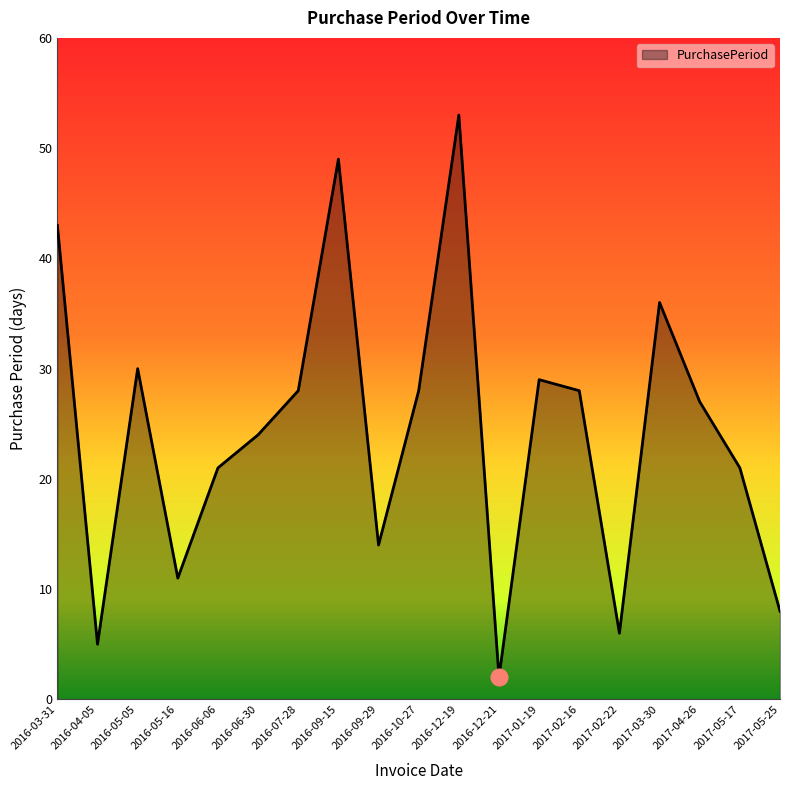

The chart shows a value of 25 at 2016-03-31. True or false?

False